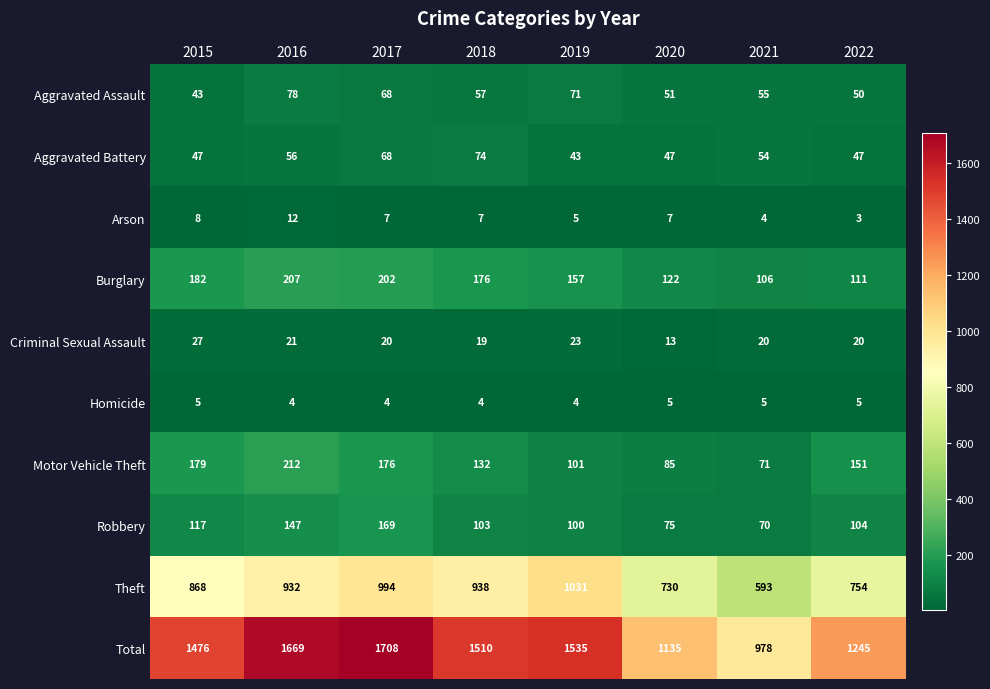

Which series changed the most between 2015 and 2016?

Total